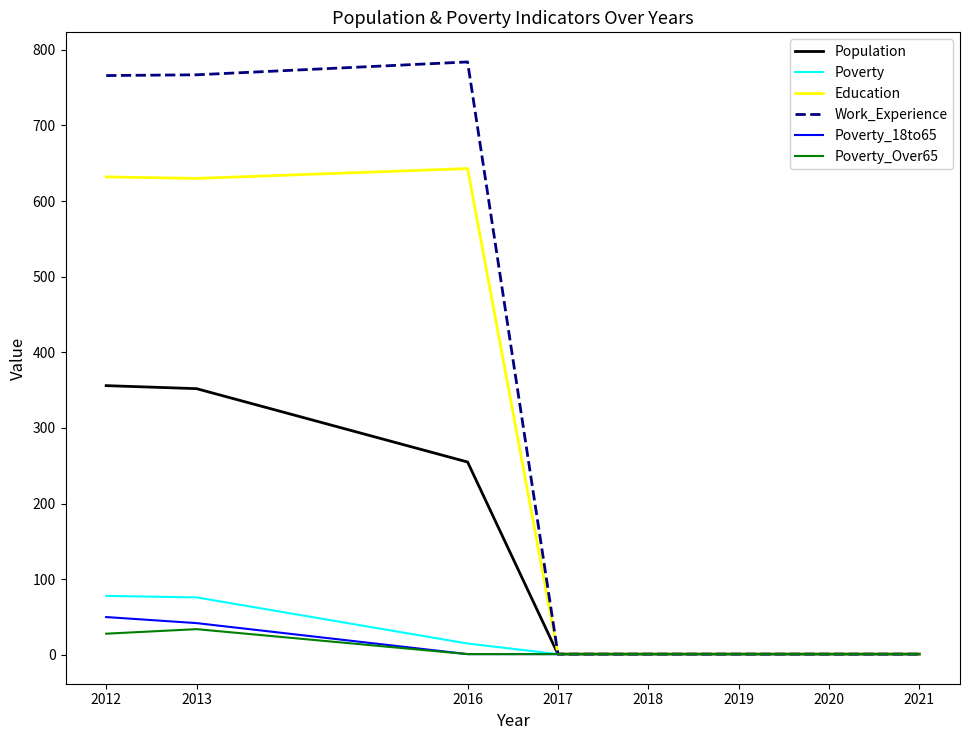

What is the greatest value displayed?

784